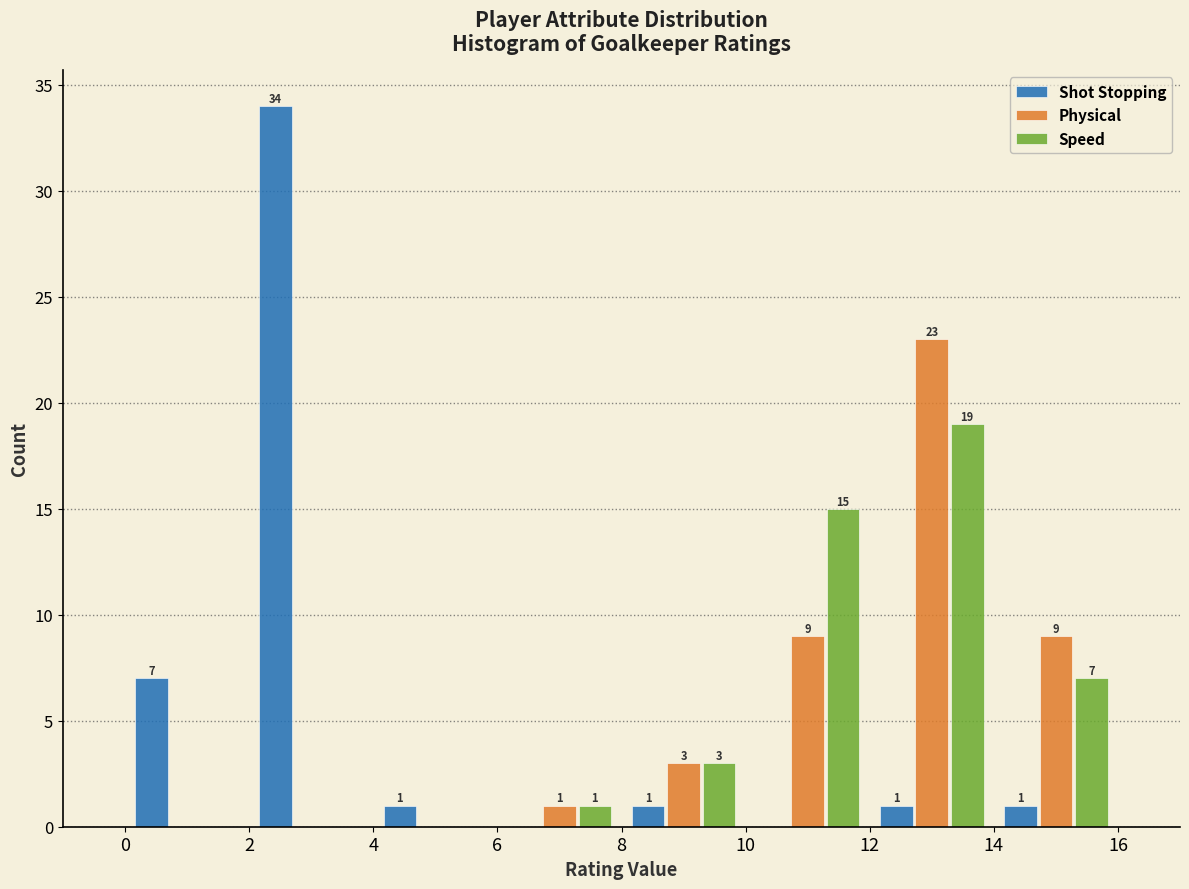

In the Physical series, which range on the x-axis has the tallest bar?

12 to 14